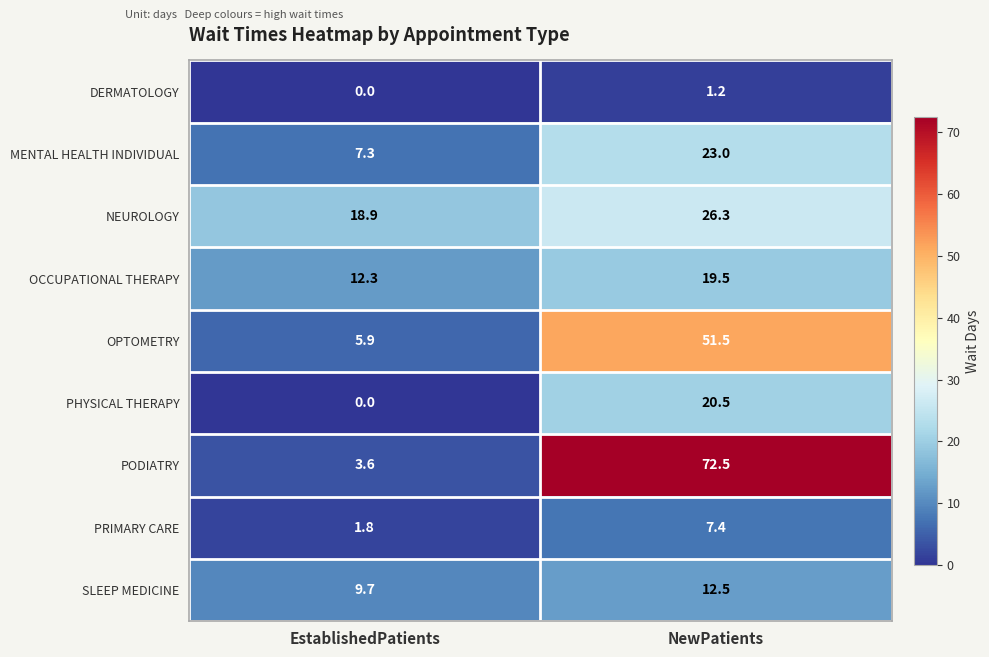

Rank the series by their maximum value, from lowest to highest.

DERMATOLOGY, PRIMARY CARE, SLEEP MEDICINE, OCCUPATIONAL THERAPY, PHYSICAL THERAPY, MENTAL HEALTH INDIVIDUAL, NEUROLOGY, OPTOMETRY, PODIATRY